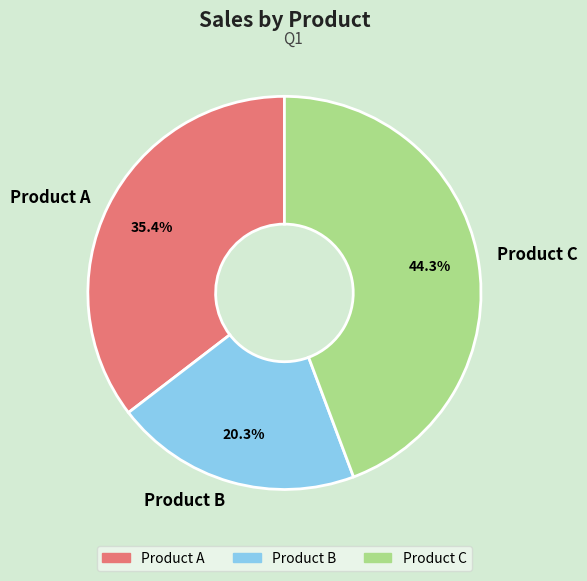

How many slices are in this pie chart?

3